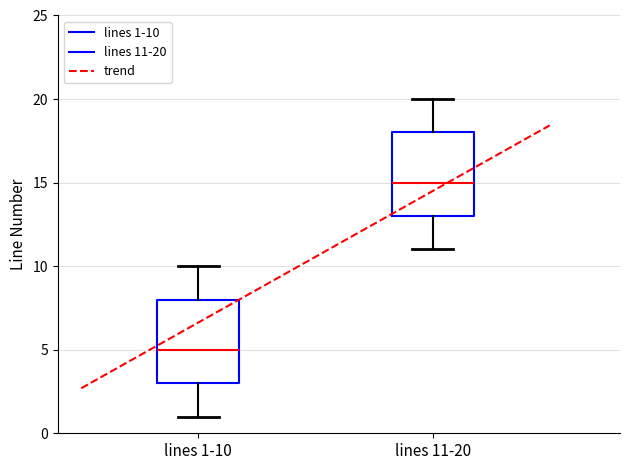

Which box's median line is the highest?

lines 11-20